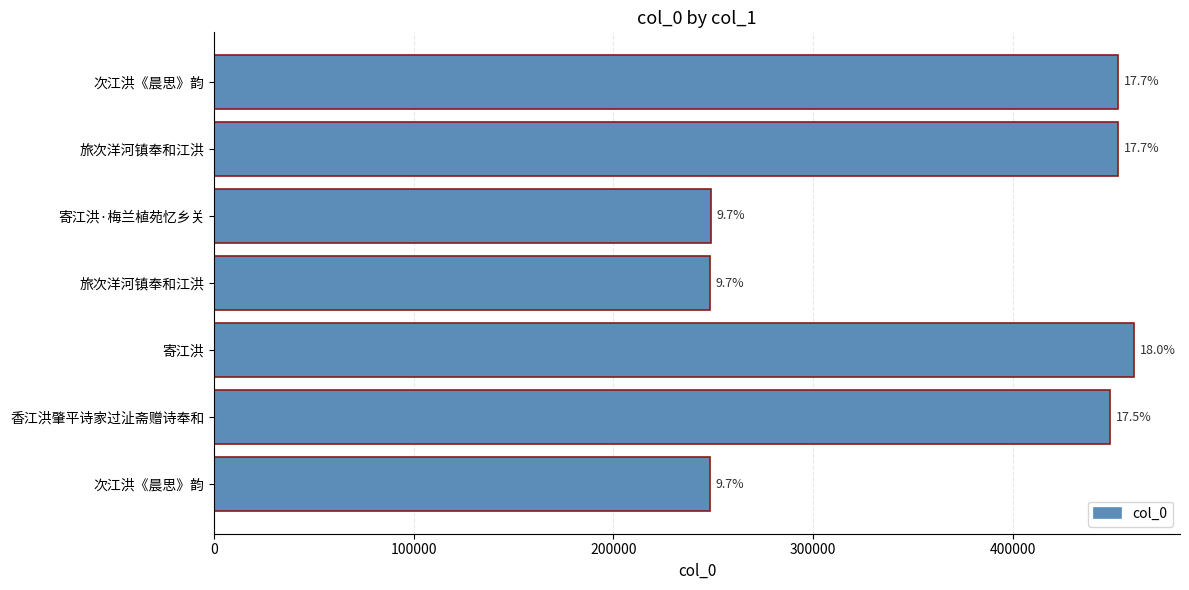

Does the chart contain any negative values?

No